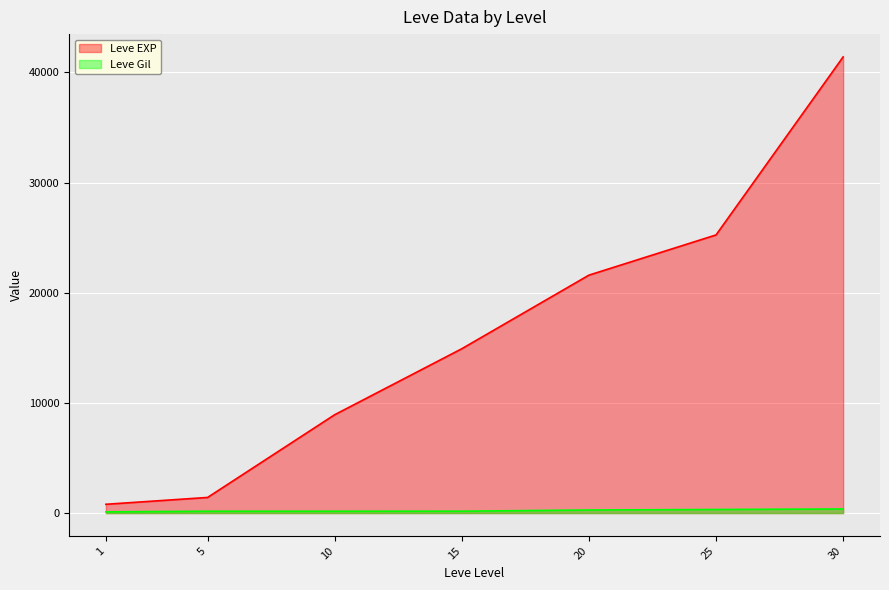

How many lines are shown in the chart?

2